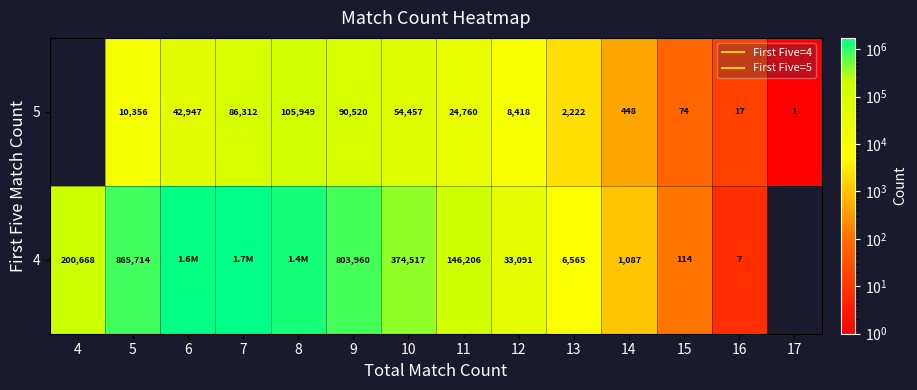

The 5 series shows 10356 at 5. True or false?

True